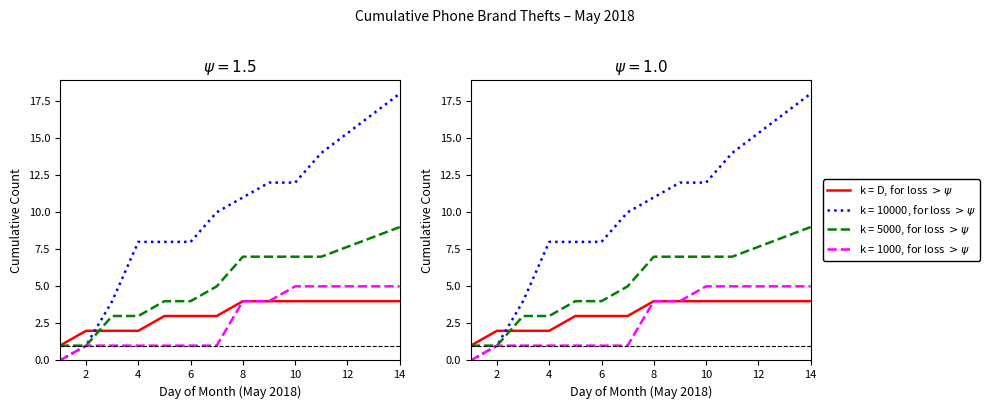

What is the approximate value at 10?

4